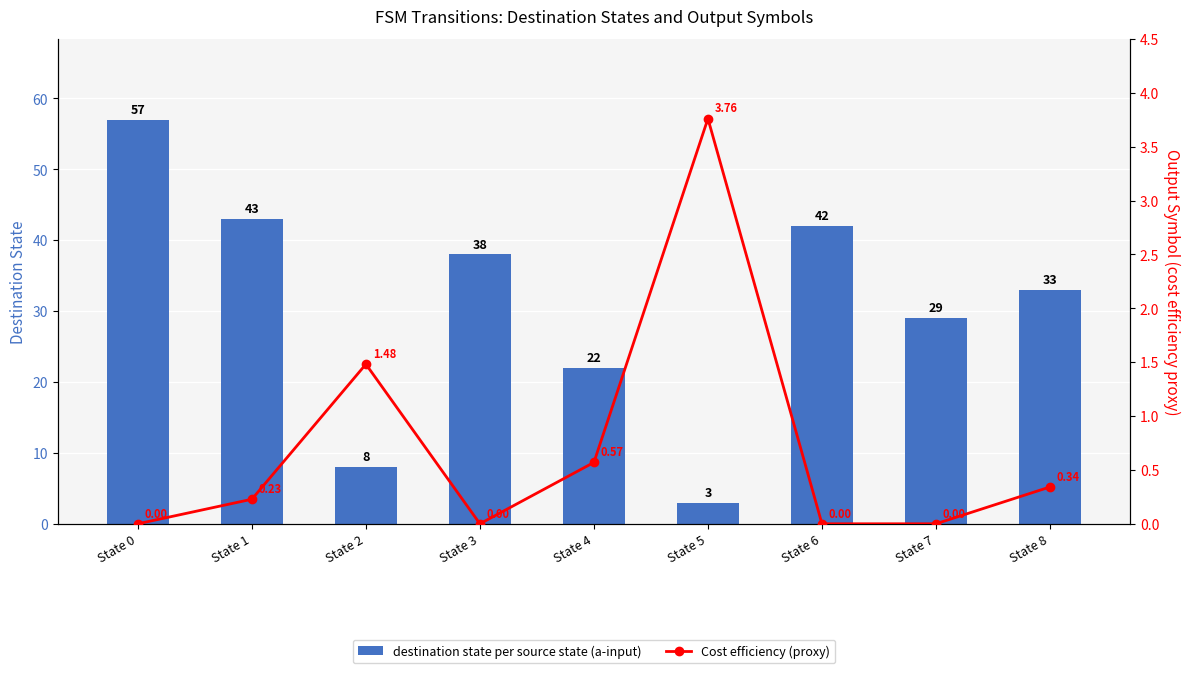

Count the number of data series in this chart.

2